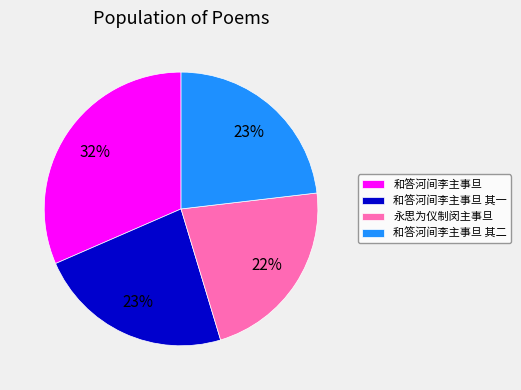

Count the number of slices in the pie.

4